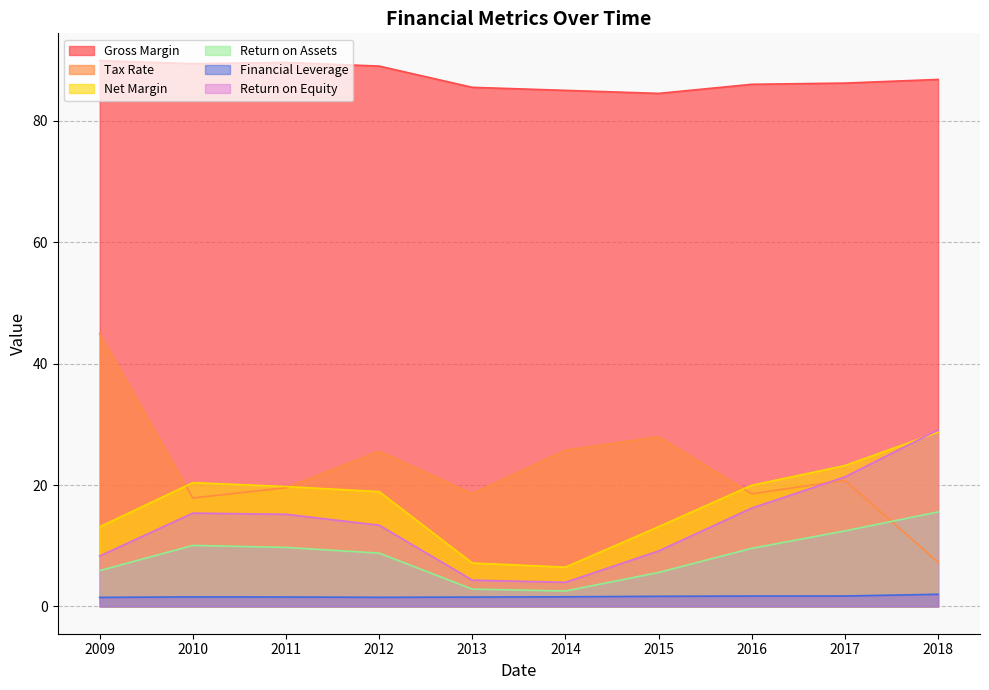

At which category does Return on Equity reach its first local peak?

2010